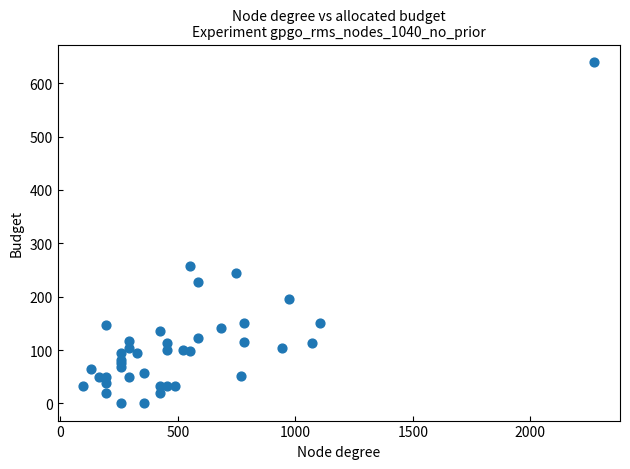

What Y value in the scatter plot is closest to 320?

258.0